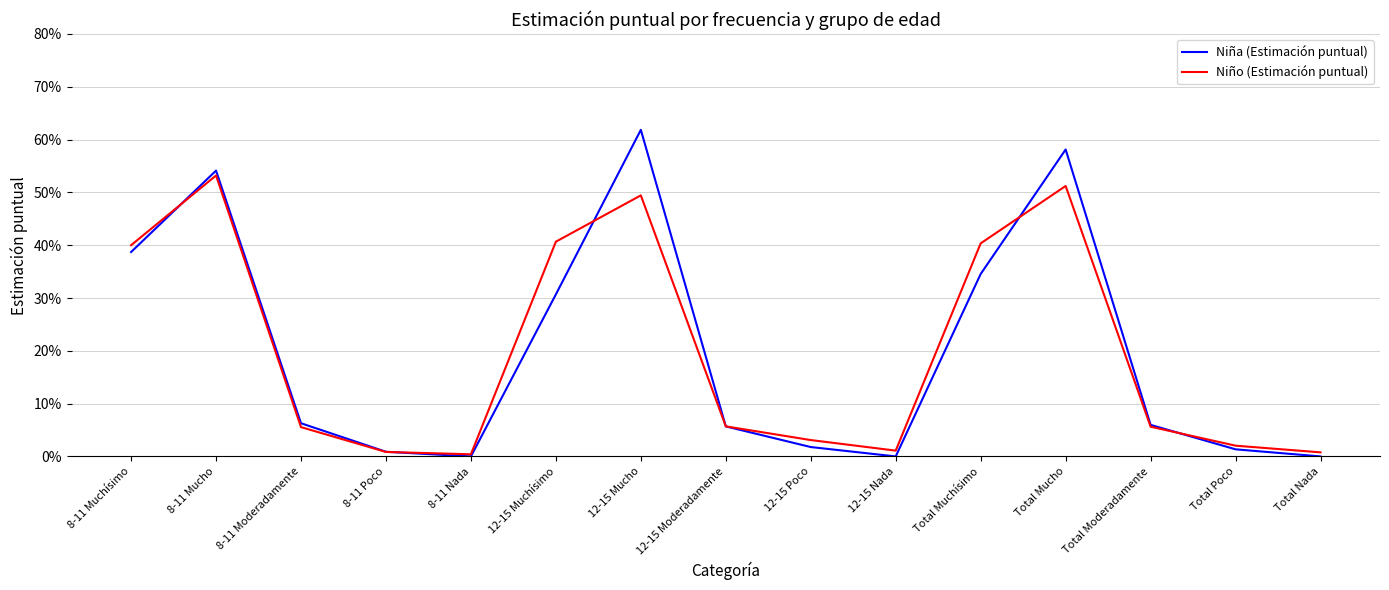

Where is the first local maximum for Niña (Estimación puntual)?

8-11 Mucho